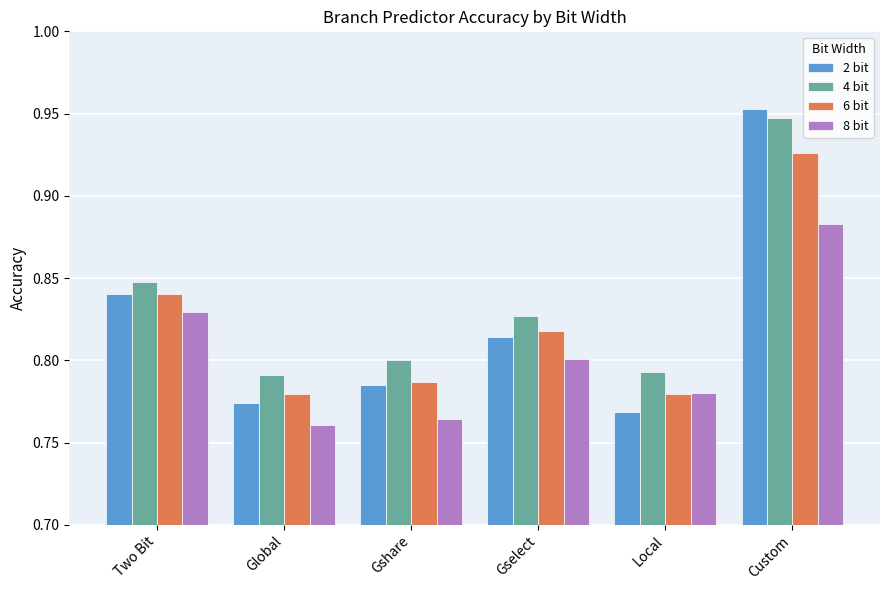

The 8 bit series shows 0.4 at Gshare. True or false?

False